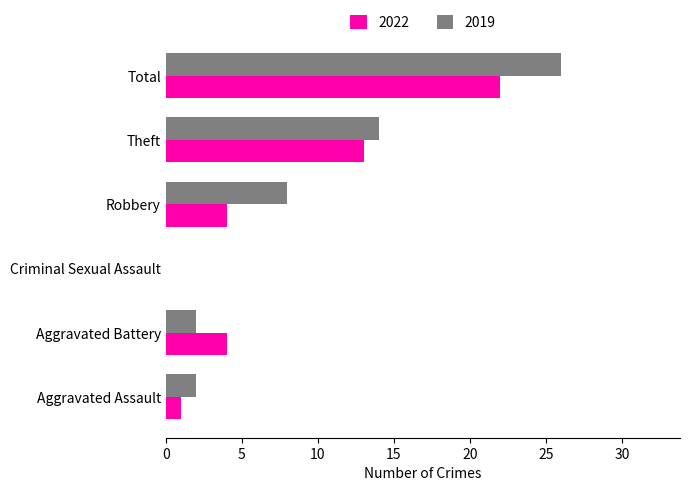

Between Aggravated Battery and Total, which series saw the biggest shift?

2019